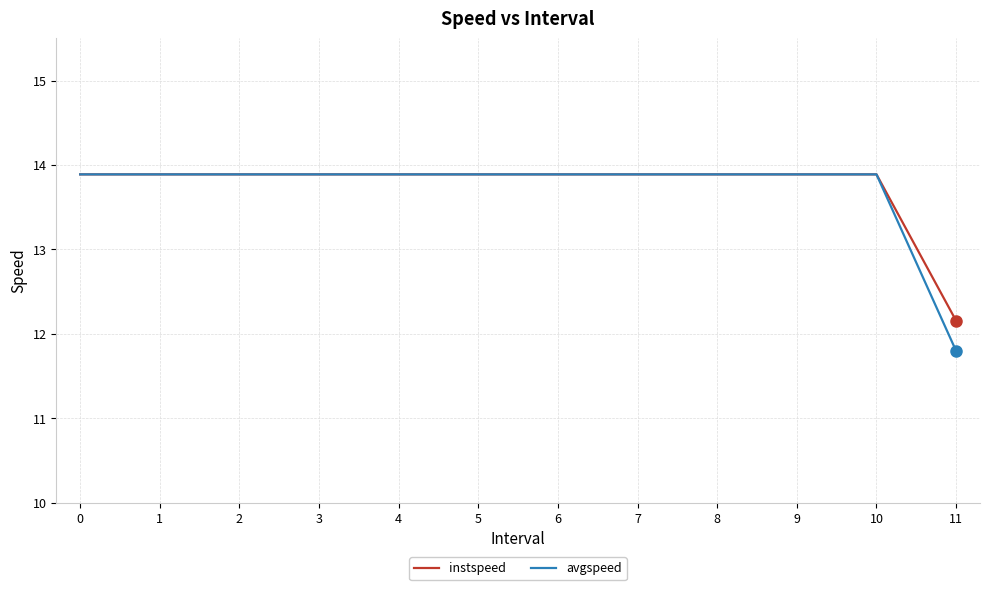

What is the minimum value for avgspeed?

11.8